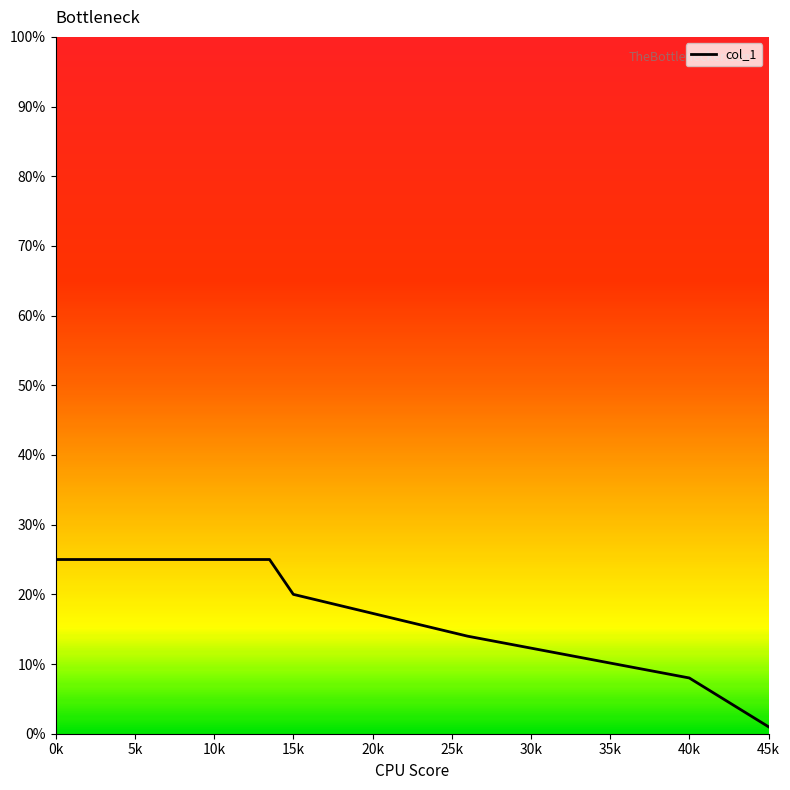

What is the difference between the maximum and minimum values?

24